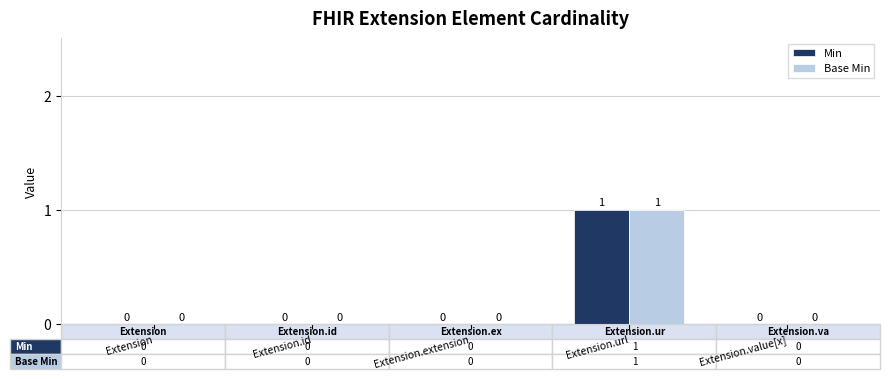

Is it true that Min equals 1 at Extension.value[x]?

False